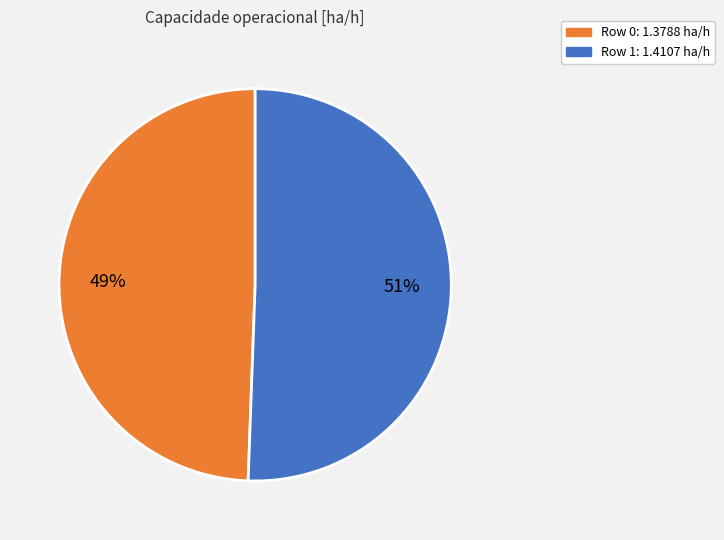

Which slice is the smallest?

Row 0